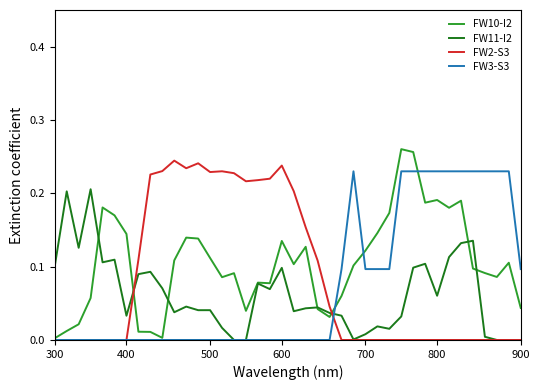

What are all the series names shown in the legend?

FW10-I2, FW11-I2, FW2-S3, FW3-S3